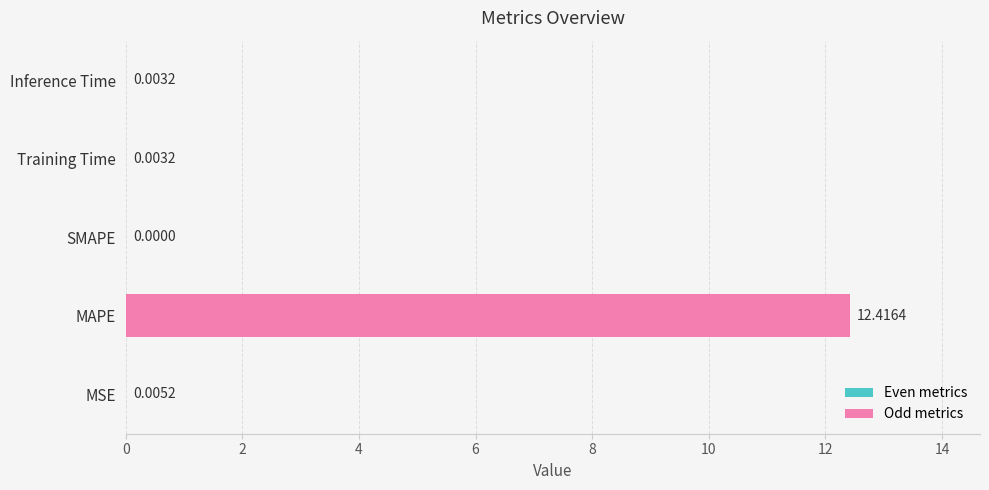

Are the bars horizontal?

Yes